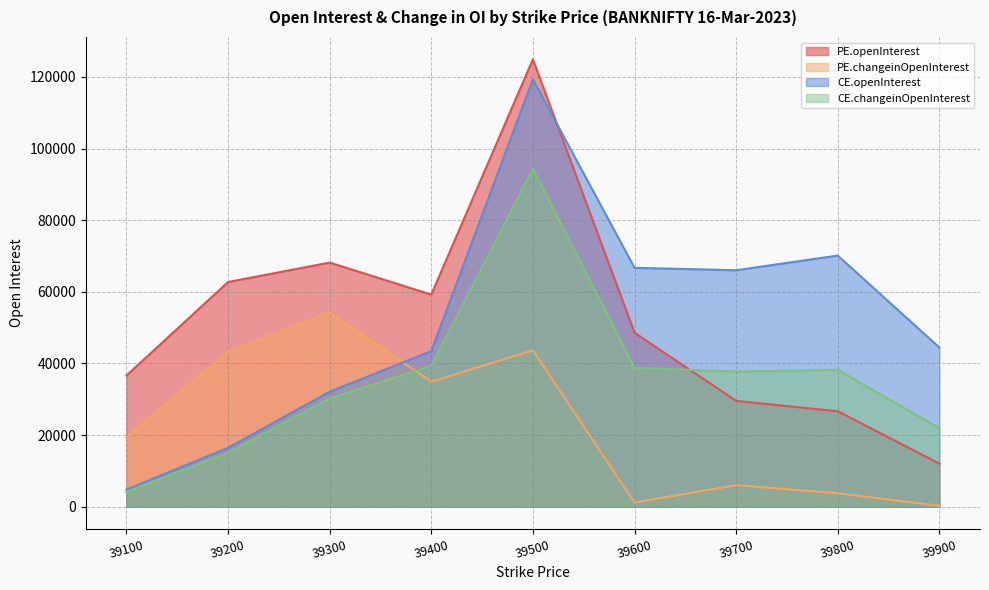

What is the minimum value shown in the chart?

278